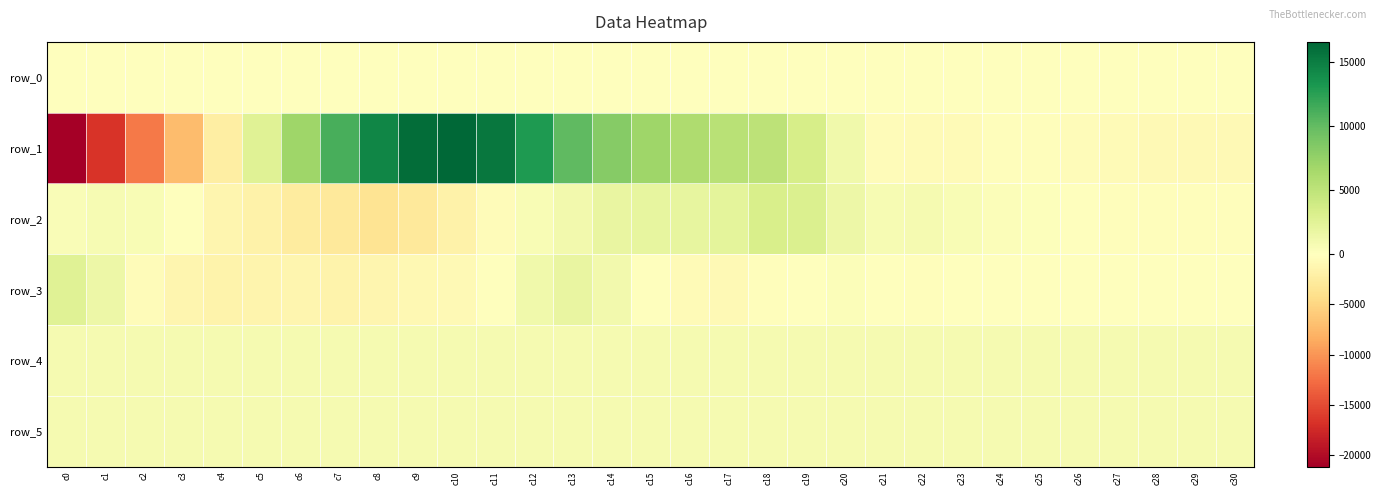

Is it true that row_0 equals 18.5 at c14?

False